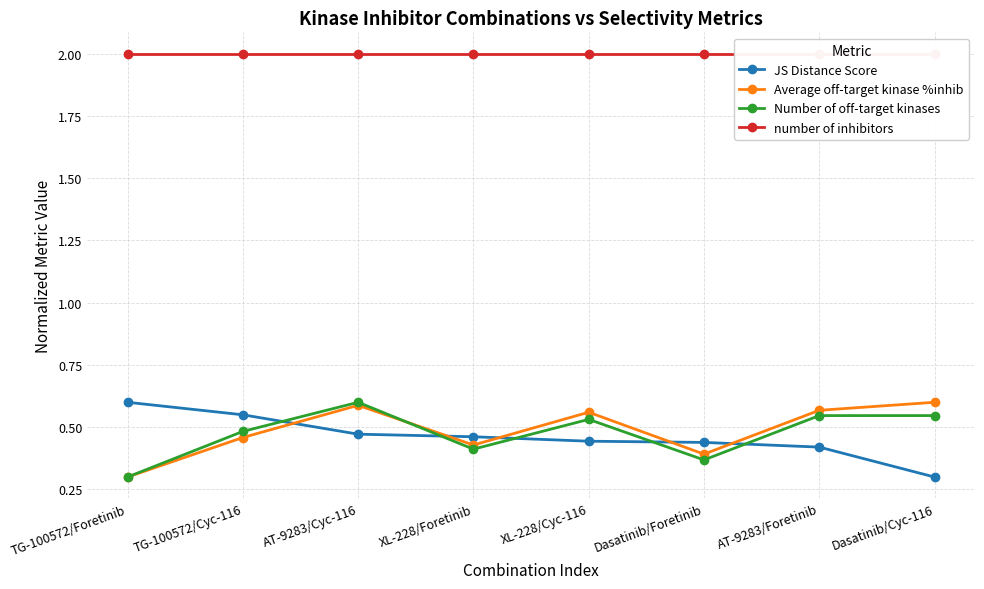

What is the total value across all series at TG-100572/Cyc-116?

3.5